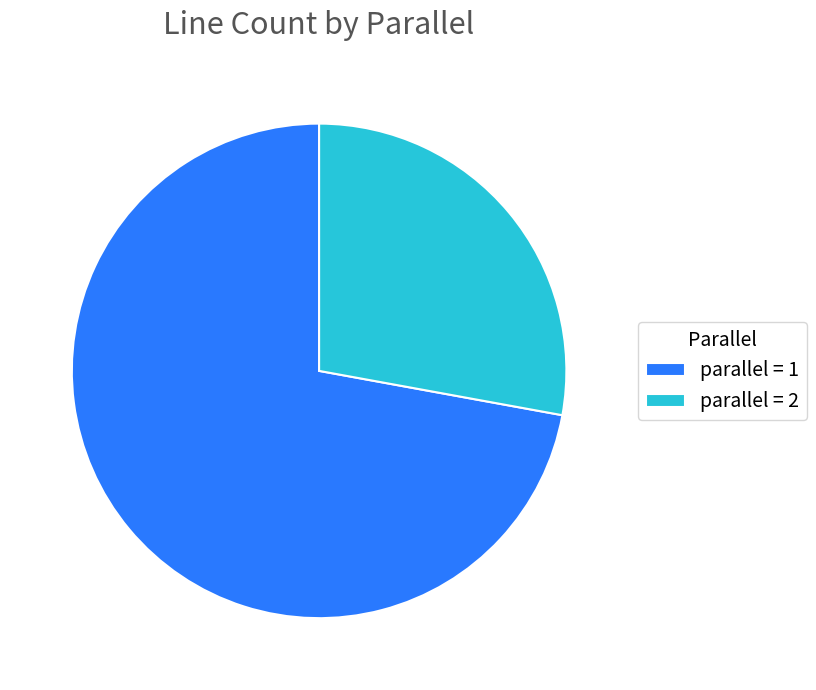

Which slice is the smallest?

parallel = 2